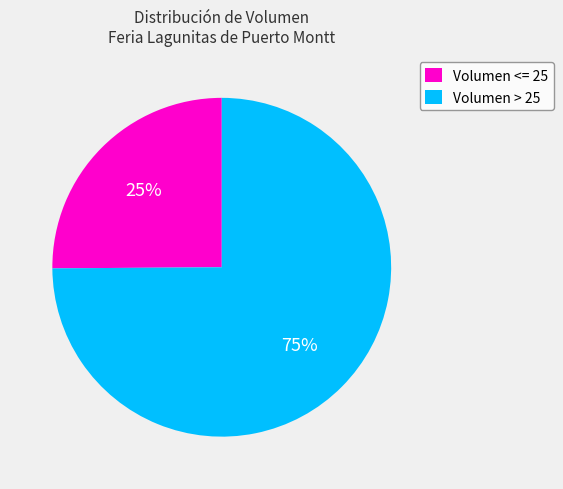

How many slices are in this pie chart?

2